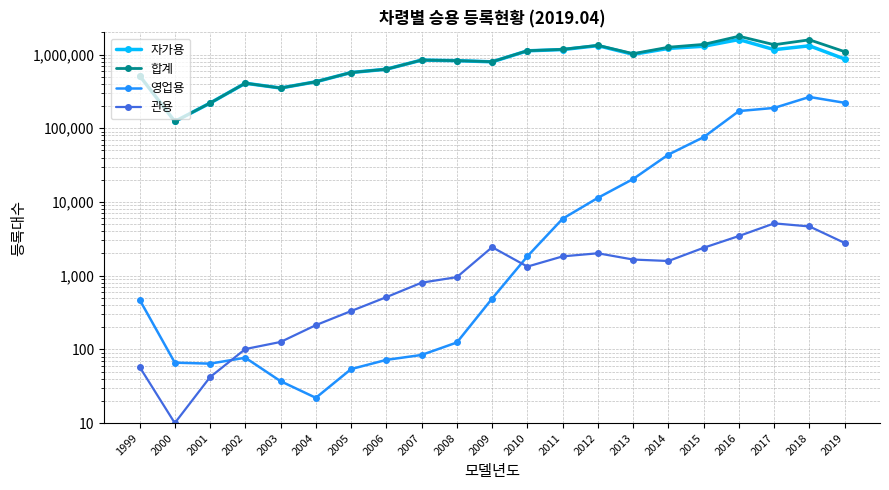

True or false: 자가용 and 영업용 cross at least once.

False